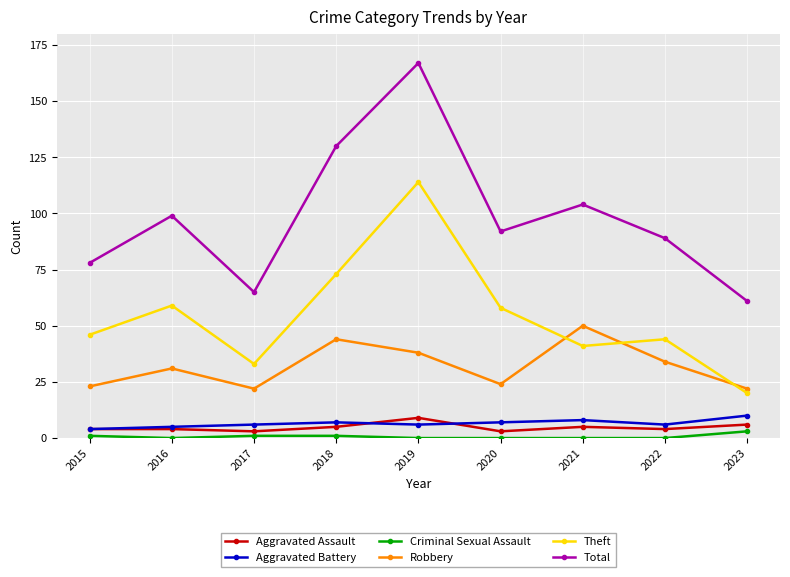

At which category is the sum across all series the highest?

2019